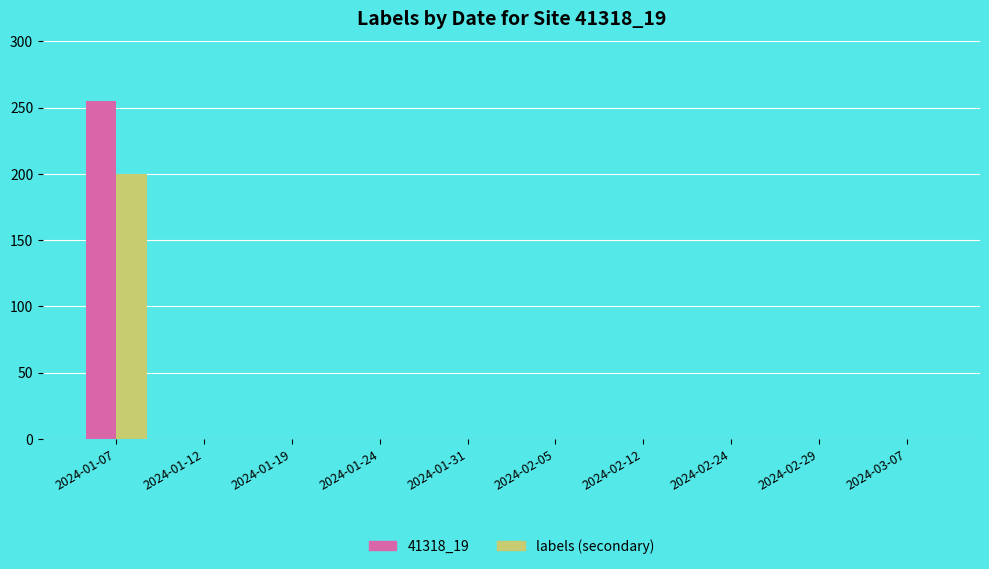

What is the sum of all labels (secondary) values?

200